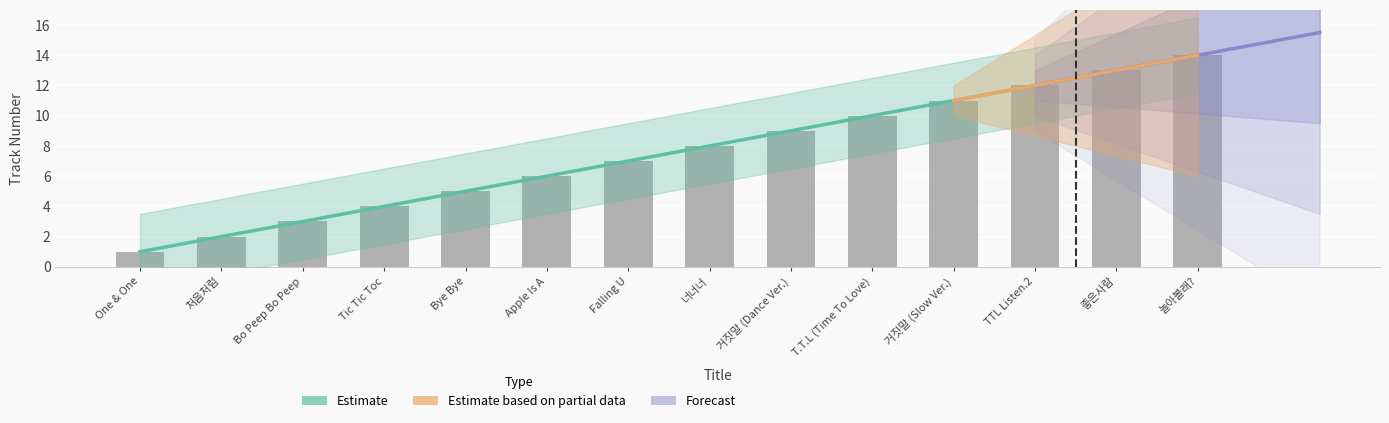

How many data points are above 8?

6